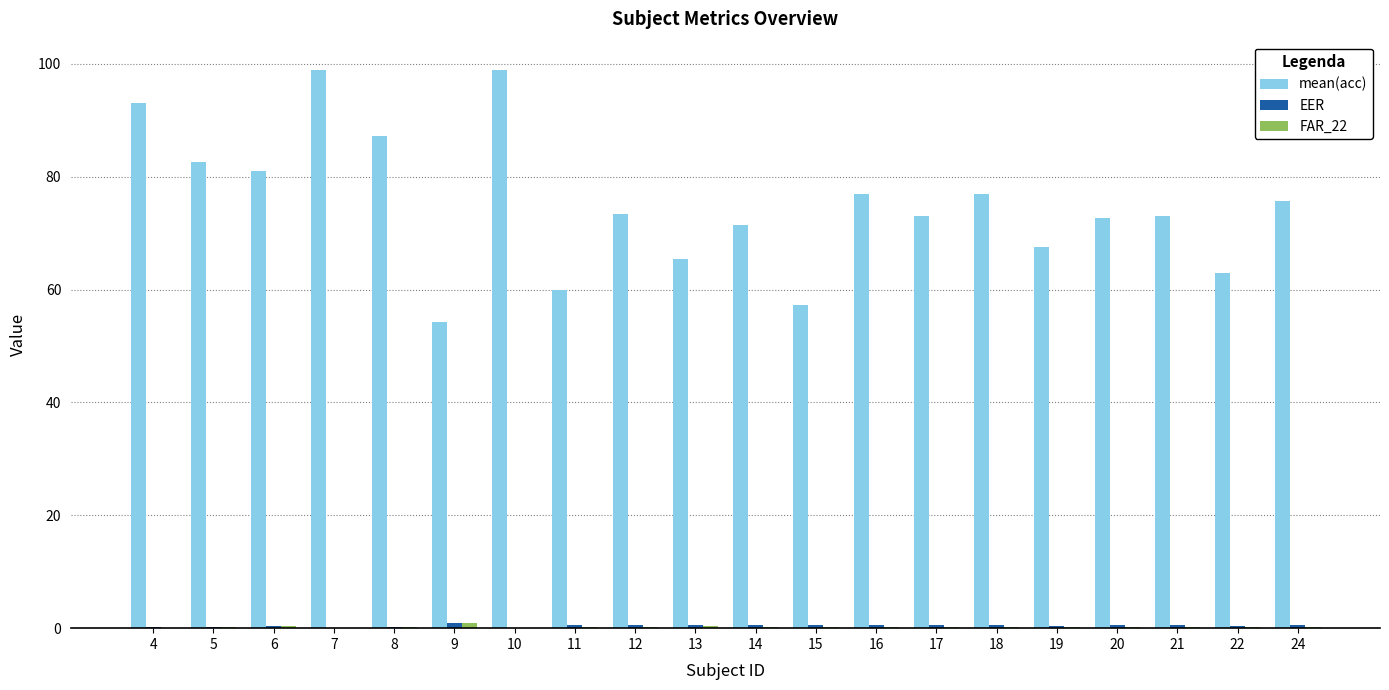

What is the difference between the mean(acc) values at 11 and 14?

11.5